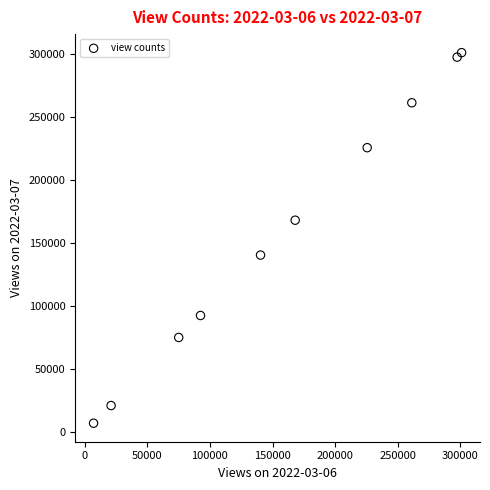

What is the average Y value?

158929